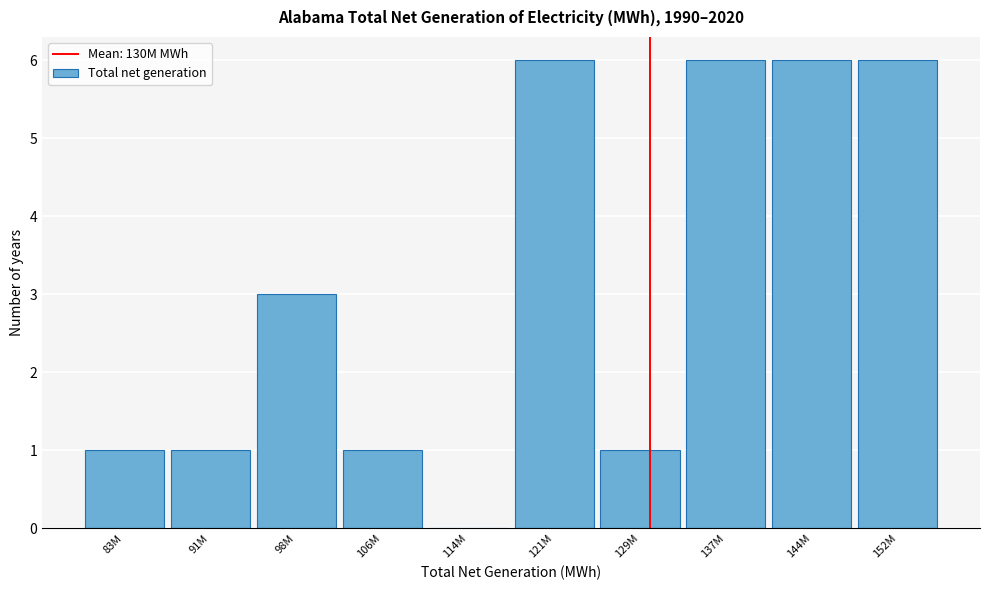

Reading left to right, transcribe all the data shown in this chart.

83M=1	91M=1	98M=3	106M=1	114M=0	121M=6	129M=1	137M=6	144M=6	152M=6